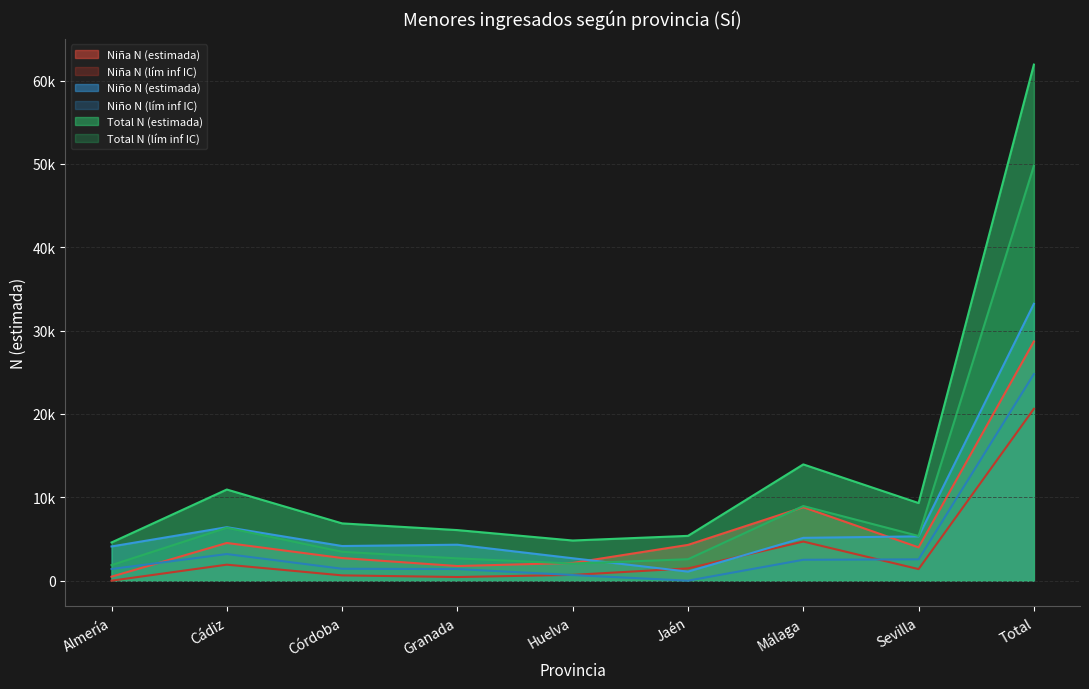

Count the number of data series in this chart.

6